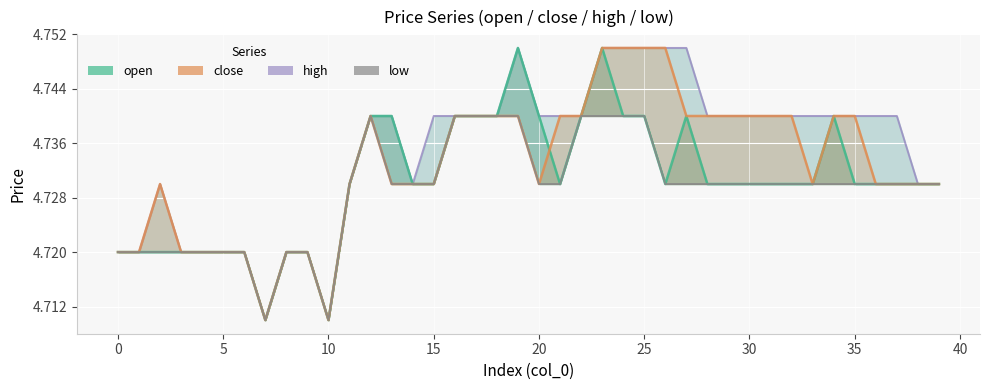

Reading right to left, transcribe all the data shown in this chart.

high: 4.7	4.7	4.7	4.7	4.7	4.7	4.7	4.7	4.7	4.7	4.7	4.7	4.8	4.8	4.8	4.8	4.8	4.7	4.7	4.7	4.8	4.7	4.7	4.7	4.7	4.7	4.7	4.7	4.7	4.7	4.7	4.7	4.7	4.7	4.7	4.7	4.7	4.7	4.7	4.7
open: 4.7	4.7	4.7	4.7	4.7	4.7	4.7	4.7	4.7	4.7	4.7	4.7	4.7	4.7	4.7	4.7	4.8	4.7	4.7	4.7	4.8	4.7	4.7	4.7	4.7	4.7	4.7	4.7	4.7	4.7	4.7	4.7	4.7	4.7	4.7	4.7	4.7	4.7	4.7	4.7
close: 4.7	4.7	4.7	4.7	4.7	4.7	4.7	4.7	4.7	4.7	4.7	4.7	4.7	4.8	4.8	4.8	4.8	4.7	4.7	4.7	4.7	4.7	4.7	4.7	4.7	4.7	4.7	4.7	4.7	4.7	4.7	4.7	4.7	4.7	4.7	4.7	4.7	4.7	4.7	4.7
low: 4.7	4.7	4.7	4.7	4.7	4.7	4.7	4.7	4.7	4.7	4.7	4.7	4.7	4.7	4.7	4.7	4.7	4.7	4.7	4.7	4.7	4.7	4.7	4.7	4.7	4.7	4.7	4.7	4.7	4.7	4.7	4.7	4.7	4.7	4.7	4.7	4.7	4.7	4.7	4.7